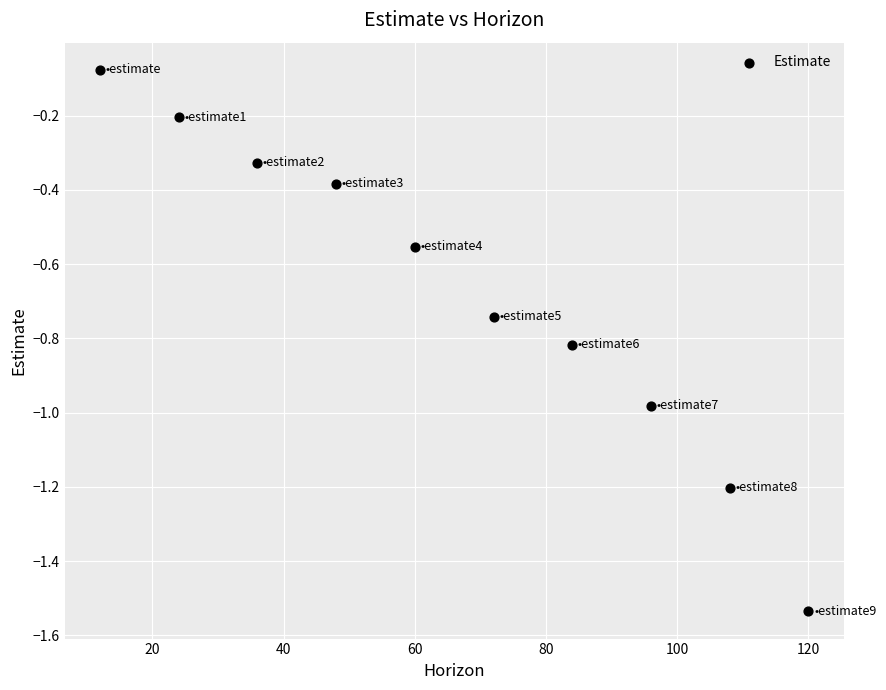

What is the range of Y values (max minus min)?

1.5